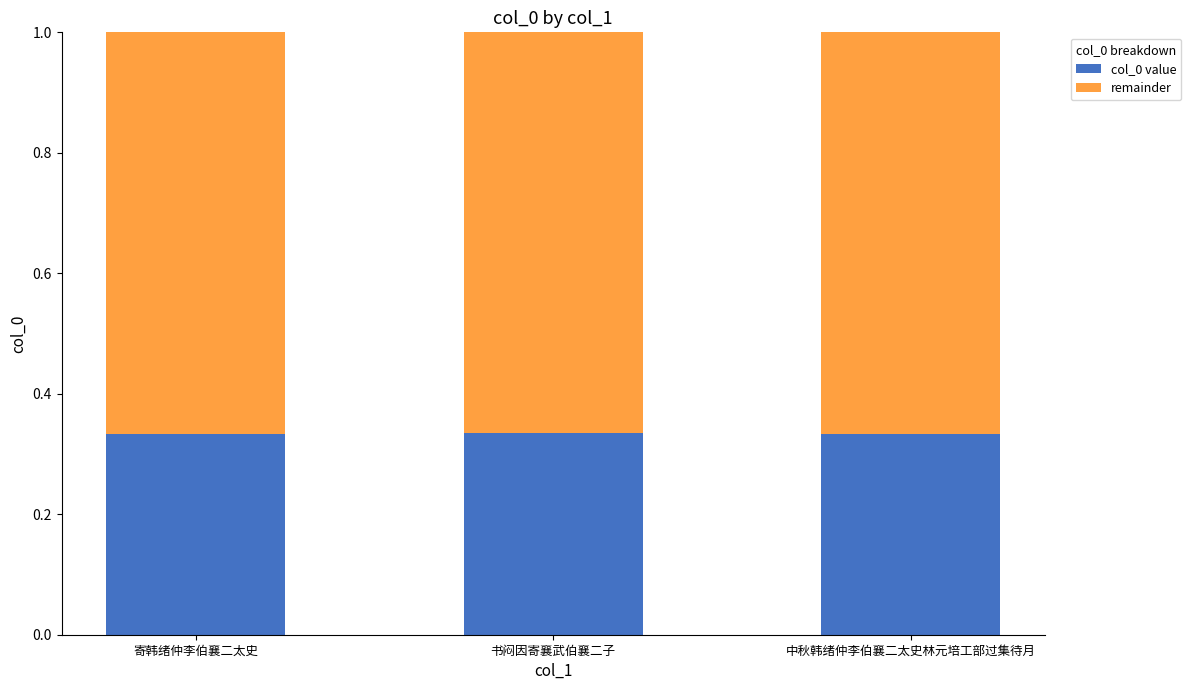

What is the total value across all series at 中秋韩绪仲李伯襄二太史林元培工部过集待月?

1.0